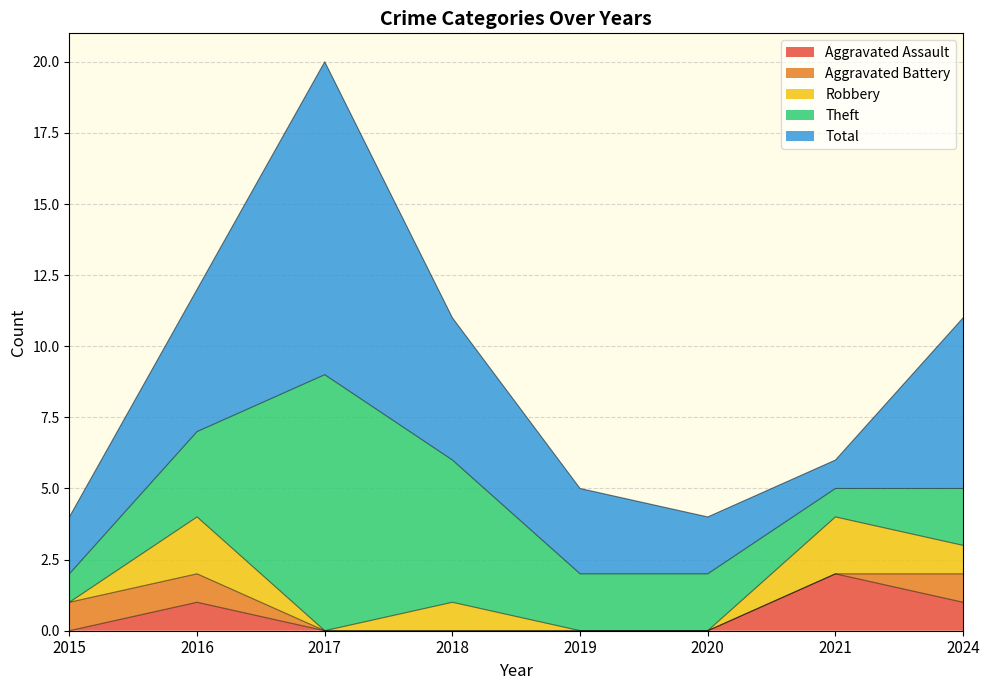

True or false: Aggravated Battery has a value of 1 at 2015.

True